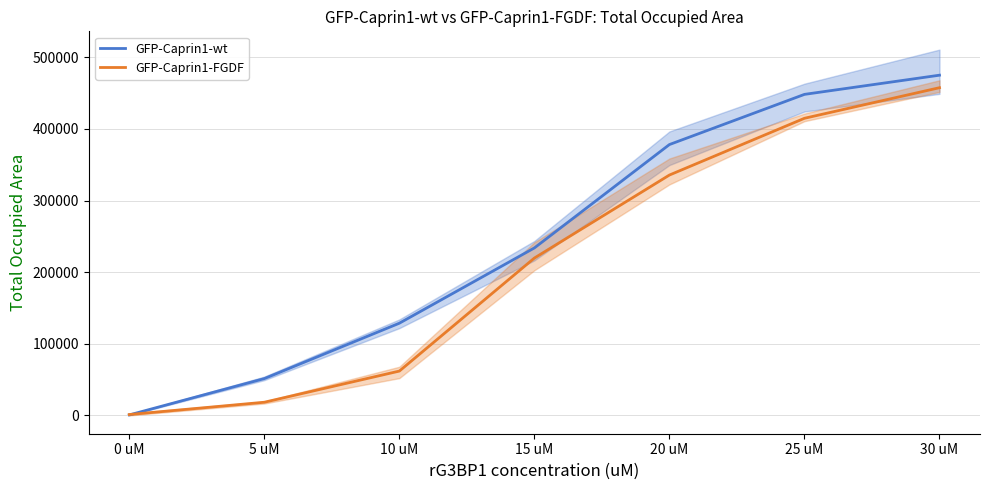

Between which two adjacent categories do GFP-Caprin1-wt and GFP-Caprin1-FGDF first intersect?

0 uM and 5 uM